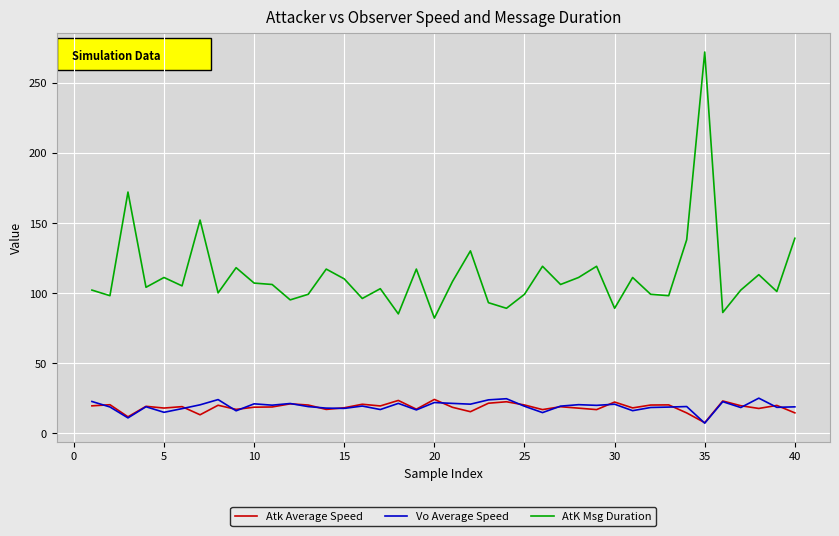

What is the smallest value displayed?

7.0